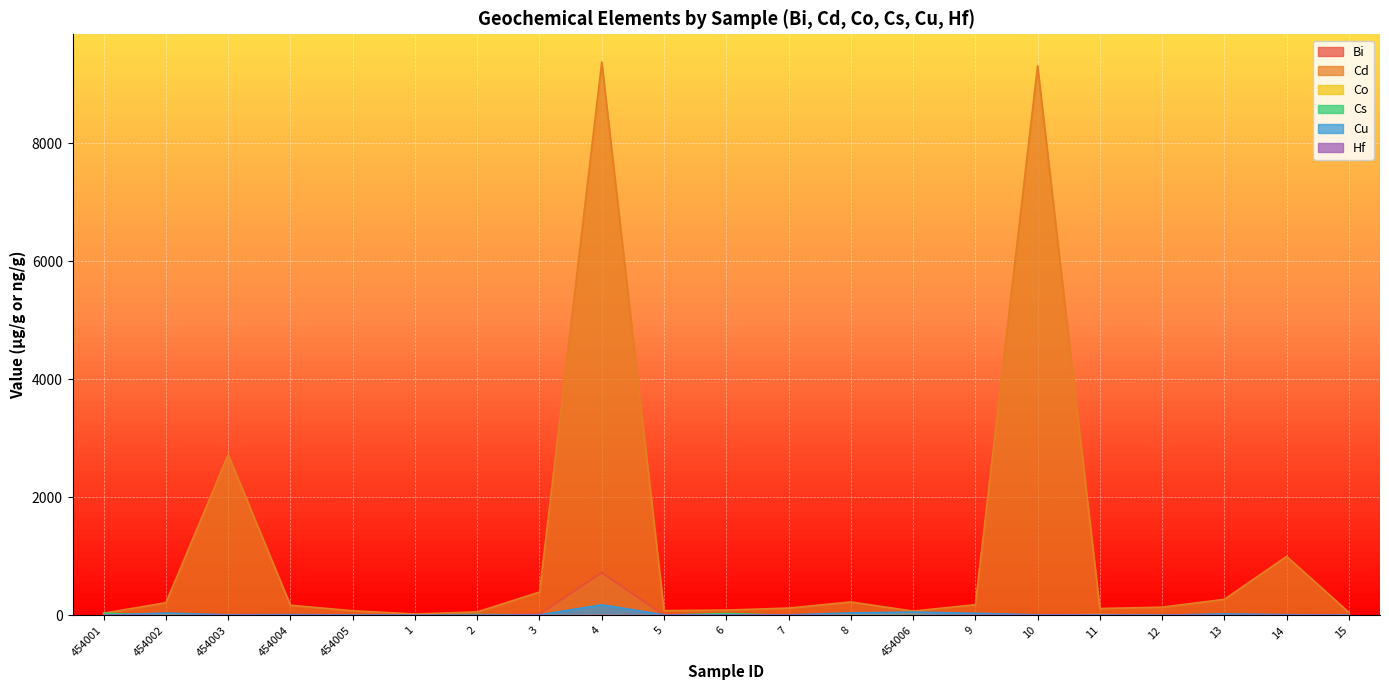

Which series has the largest total across all categories?

Cd